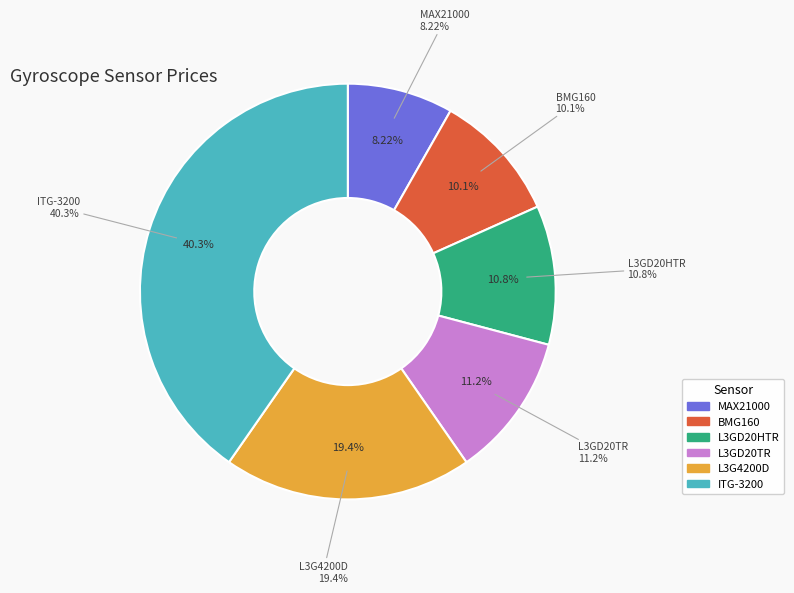

To the nearest percent, what portion does BMG160 represent?

10%